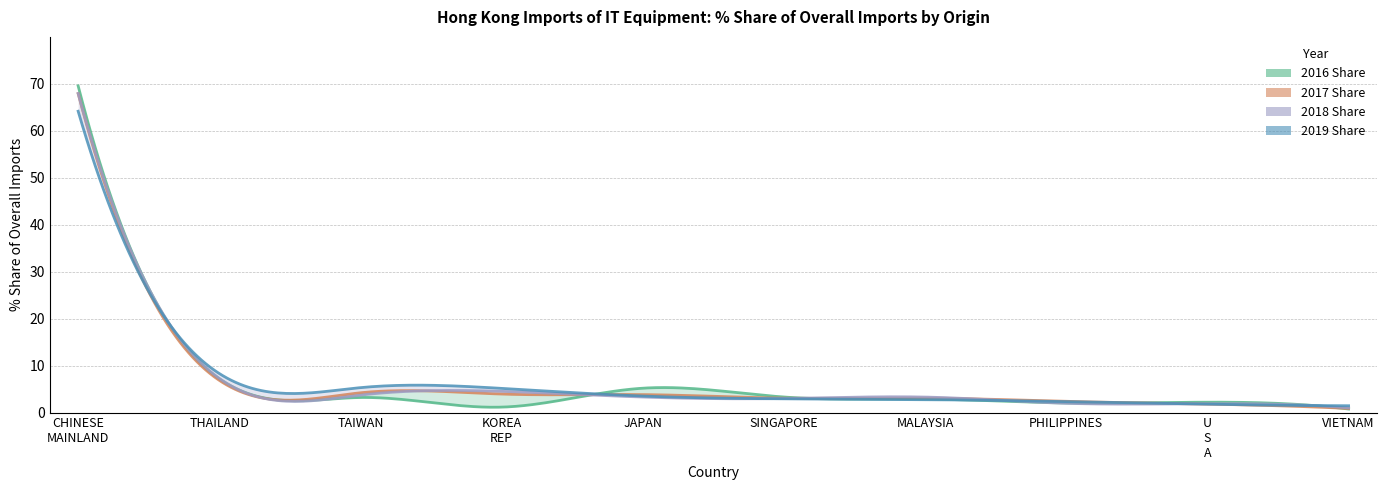

Where does the 2016 Share series first go above 3?

CHINESE MAINLAND